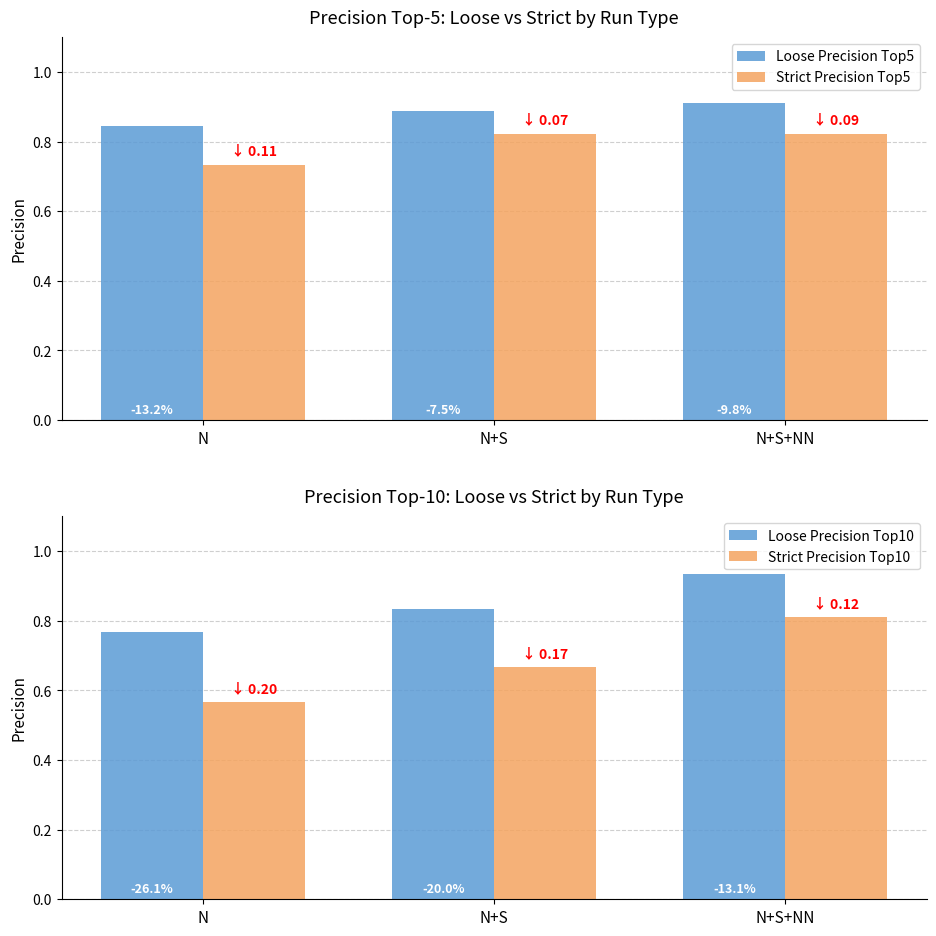

Which series has the widest spread of values?

Strict Precision Top10